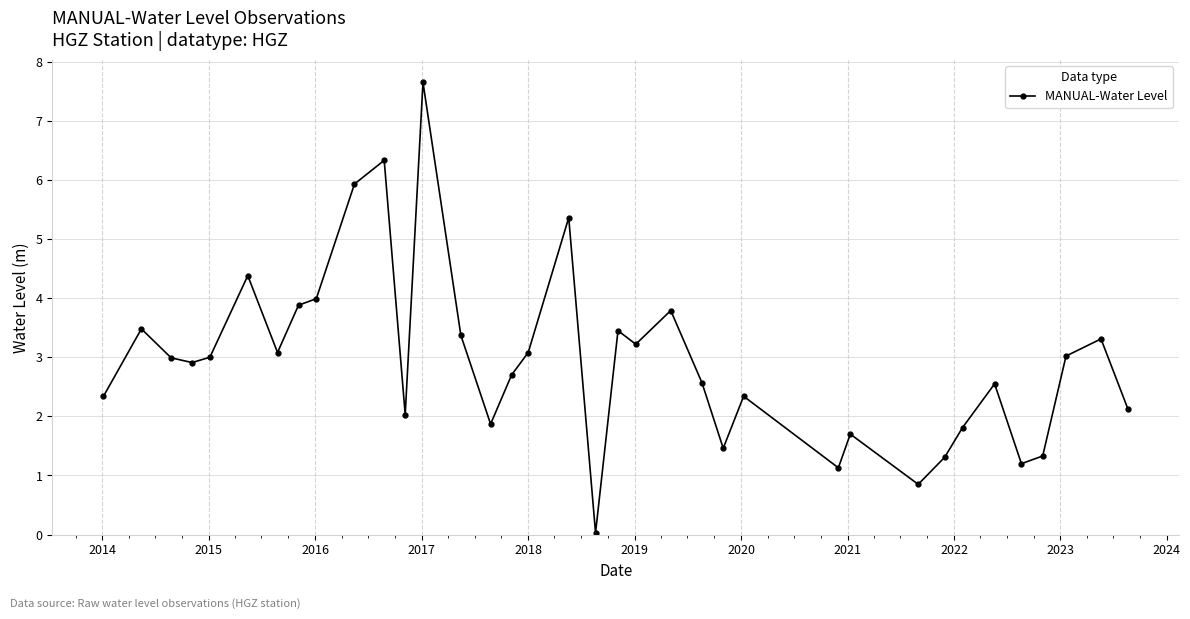

Is this an area chart (filled region under the line)?

No